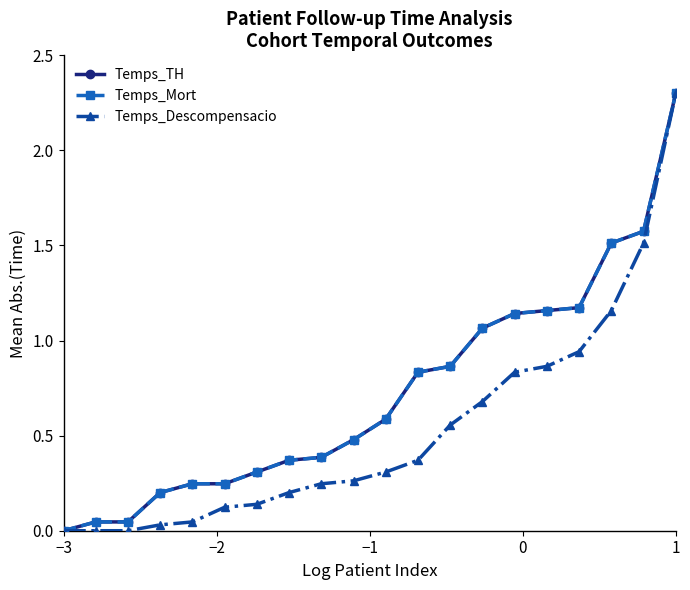

What is the difference between the second highest and second lowest values in the Temps_TH series?

1.5